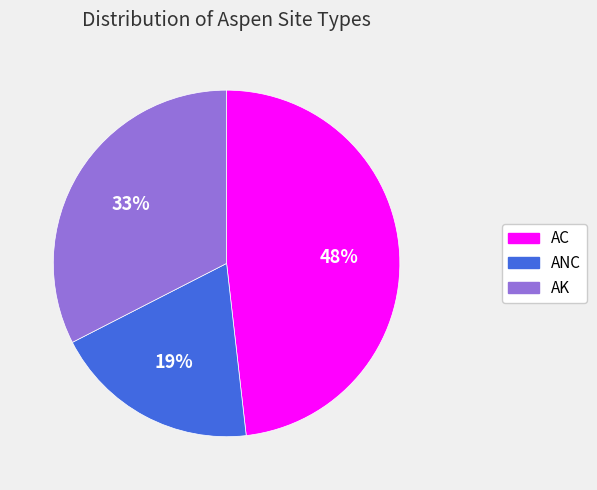

To the nearest percent, what percentage of the pie is AK?

33%